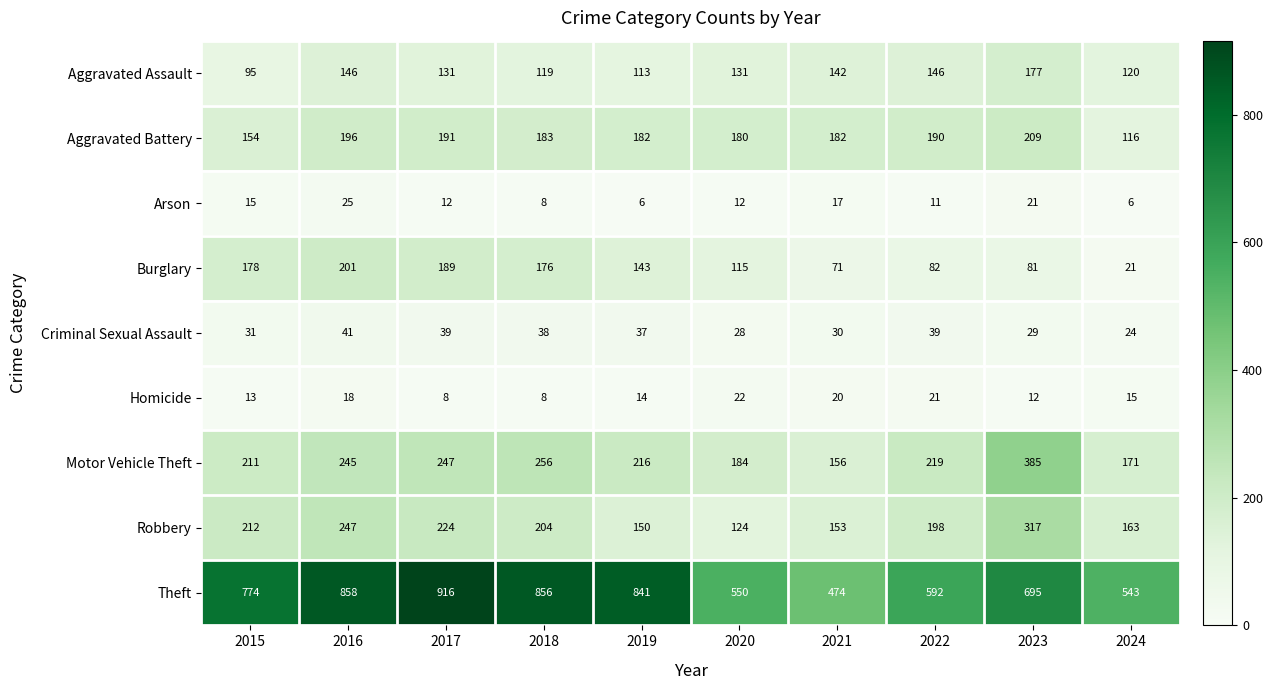

At 2022, list the series in order from smallest to largest.

Arson, Homicide, Criminal Sexual Assault, Burglary, Aggravated Assault, Aggravated Battery, Robbery, Motor Vehicle Theft, Theft